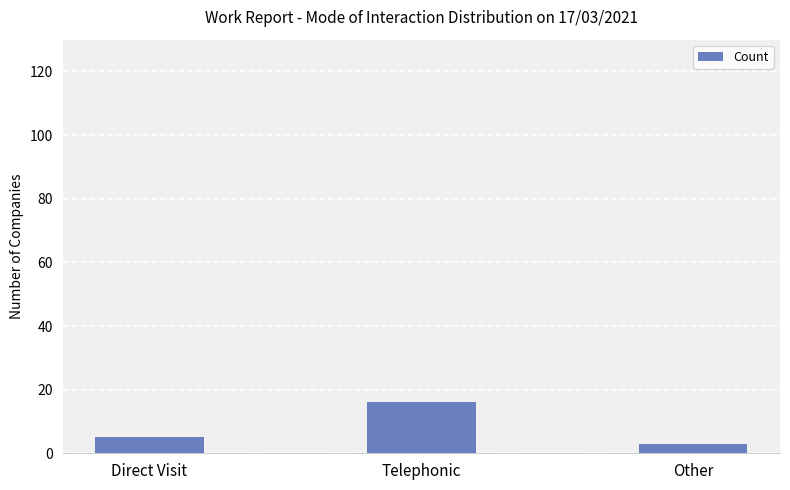

What is the difference between the second highest and minimum values?

2